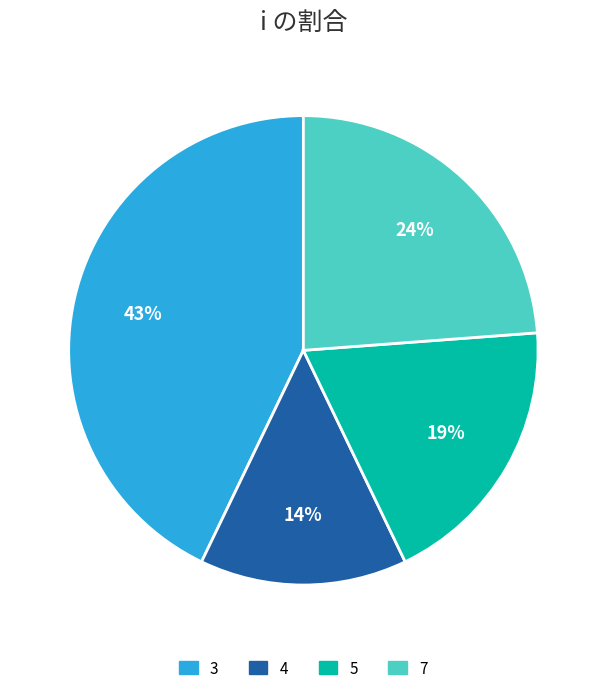

Does 7 account for over 50% of the chart?

No